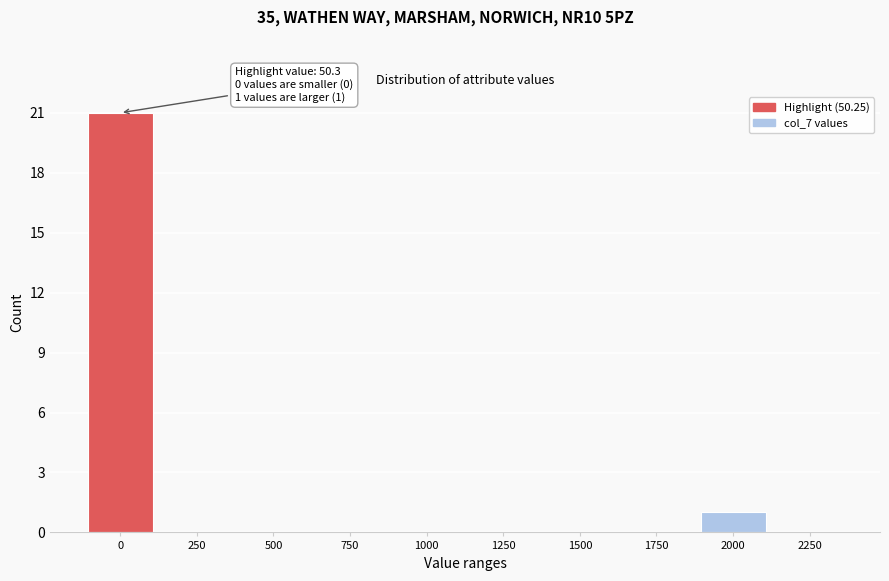

Reading left to right, what are all the values shown in this chart?

0=21	250=0	500=0	750=0	1000=0	1250=0	1500=0	1750=0	2000=1	2250=0